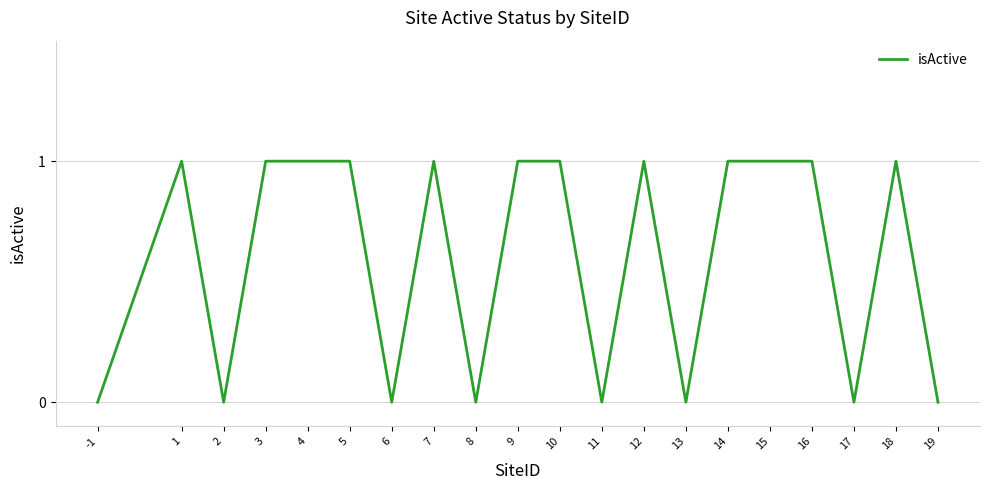

What is the difference between the maximum and minimum values?

1